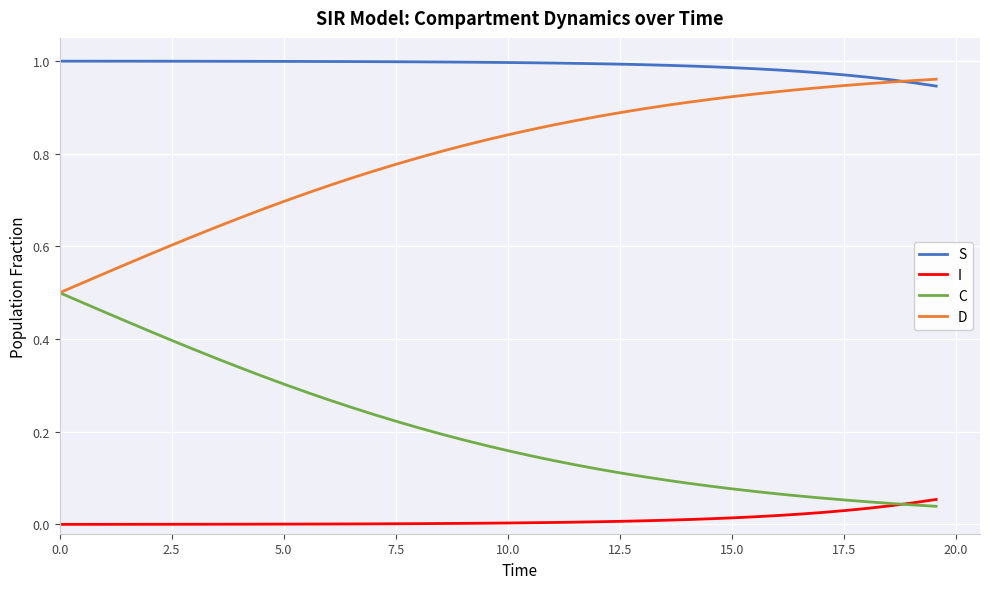

Rank the series by their average value, from lowest to highest.

I, C, D, S